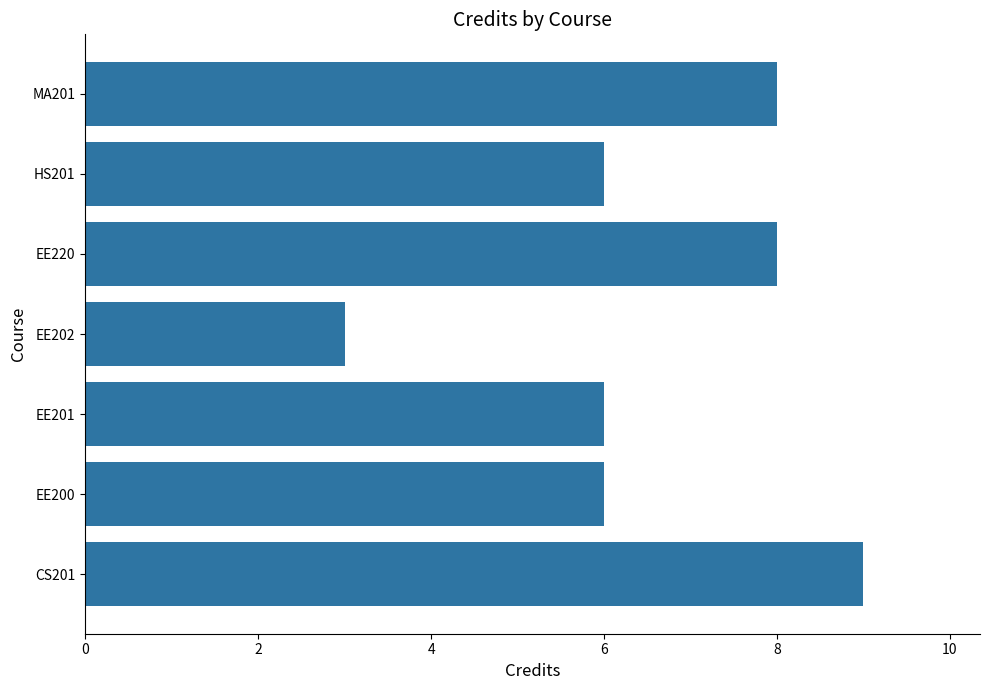

What is the average value?

7